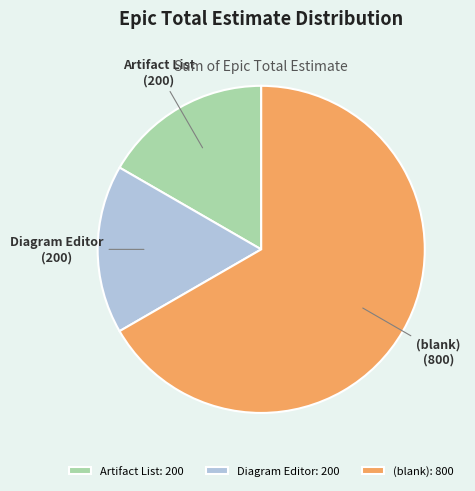

Do Diagram Editor and (blank) together represent more than half of the pie?

Yes